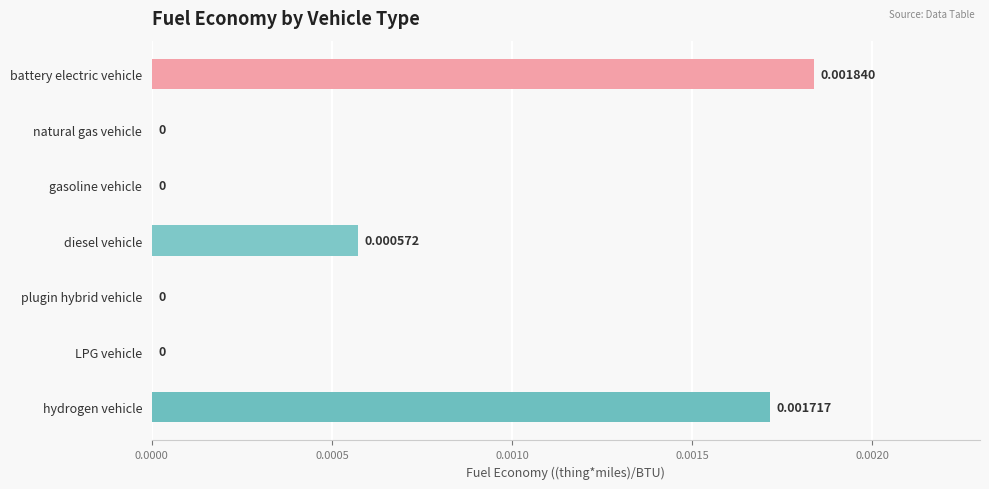

What is the label of the 3rd bar from the left?

gasoline vehicle